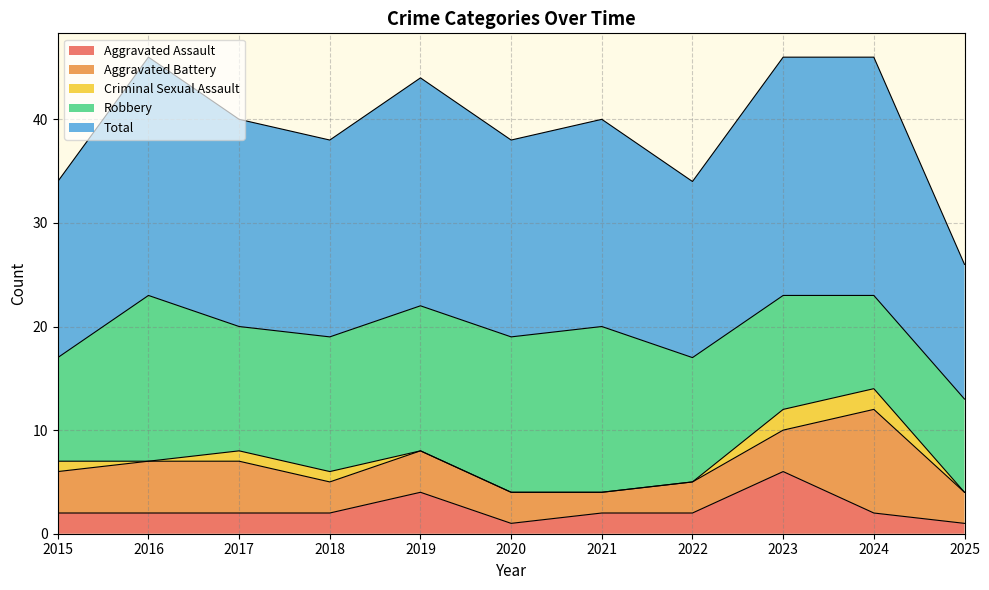

Which series has the widest spread of values?

Total